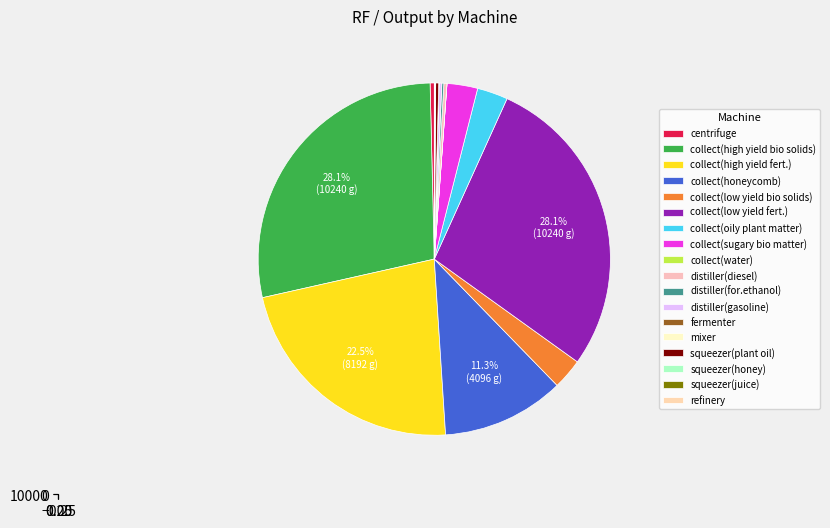

To the nearest percent, what is the difference between the largest and smallest slice percentages?

28%